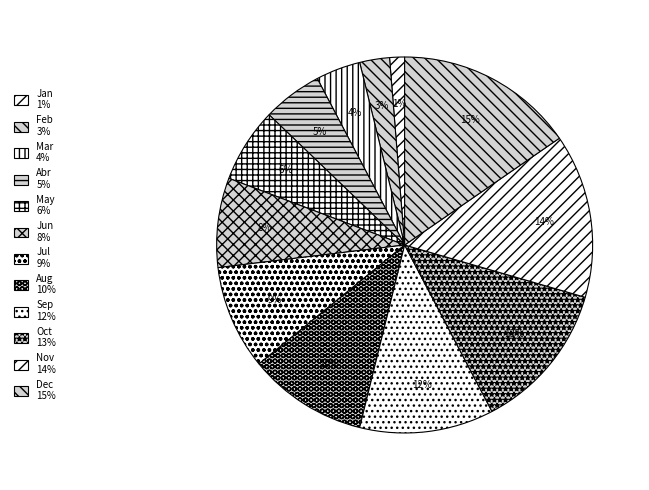

How many segments does this pie chart have?

12